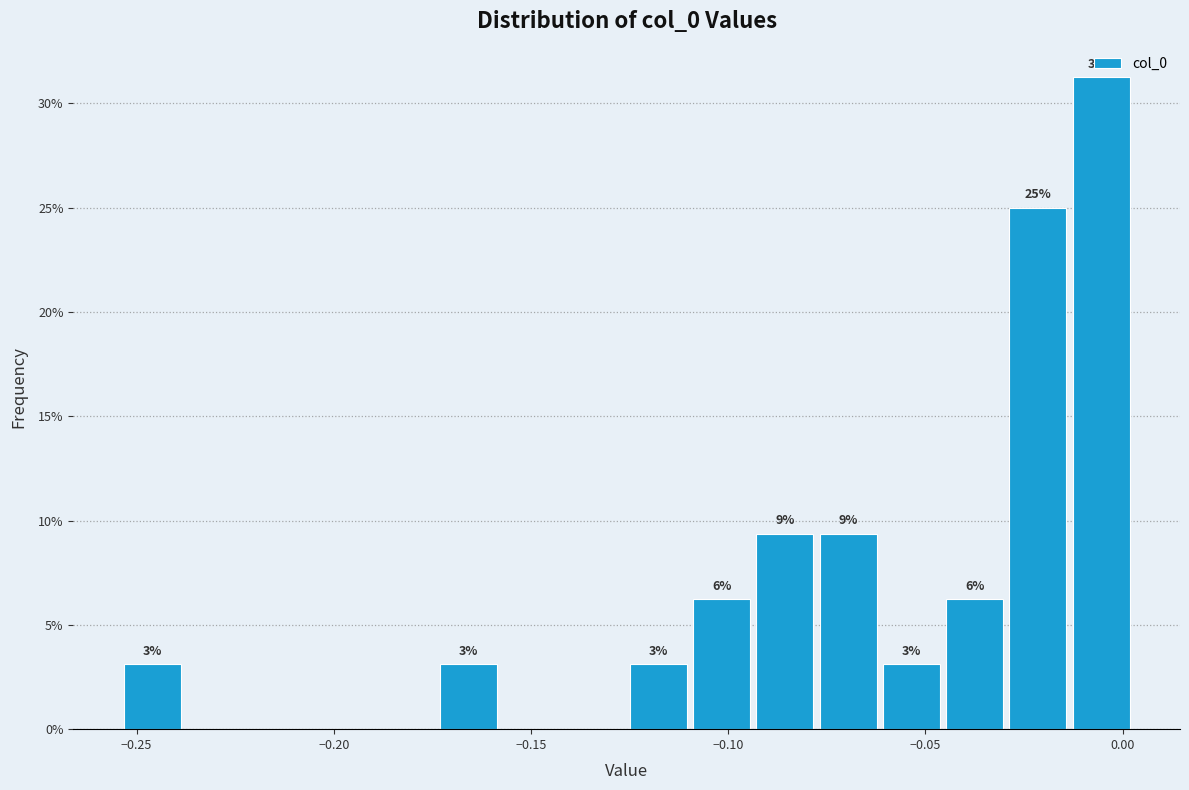

Around what value on the x-axis is the tallest bar? Give the approximate position of its centre, as read against the axis.

-0.005